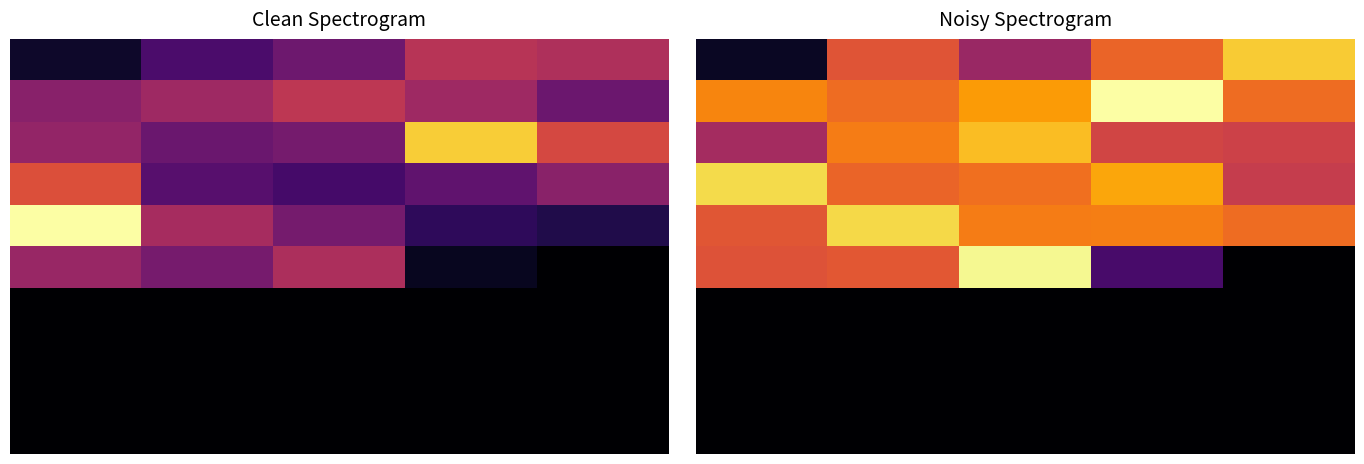

What is the average value of the 2 series?

6759144